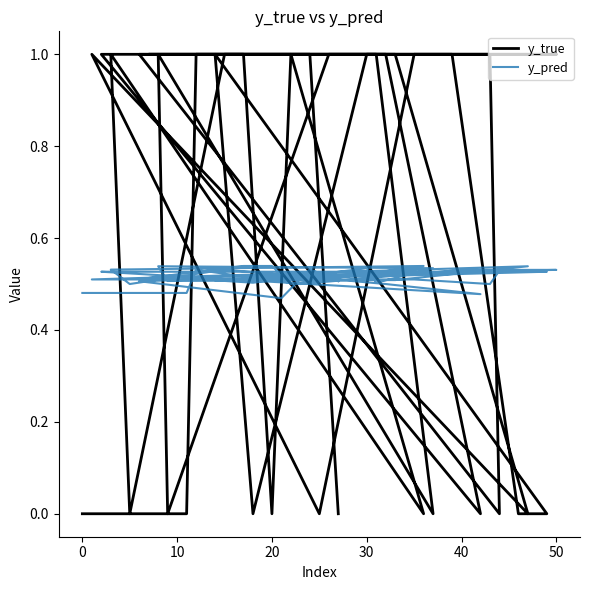

Where do y_pred and y_true first cross each other?

0 and 10